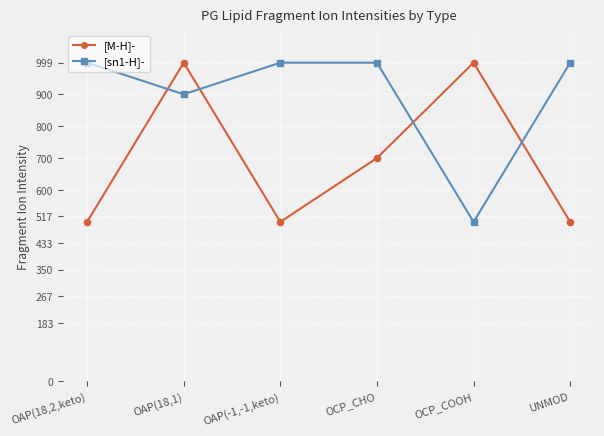

What is the label of the 1st point from the right?

UNMOD